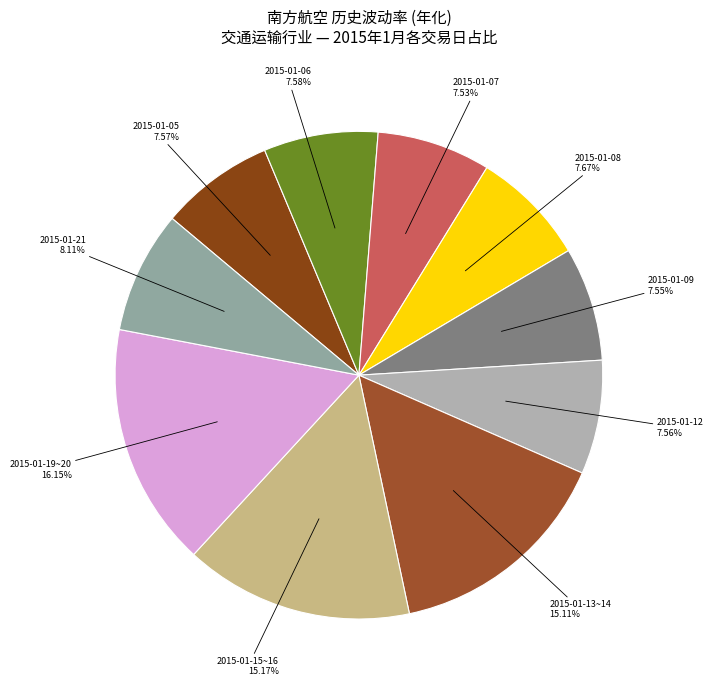

How many slices are in this pie chart?

10